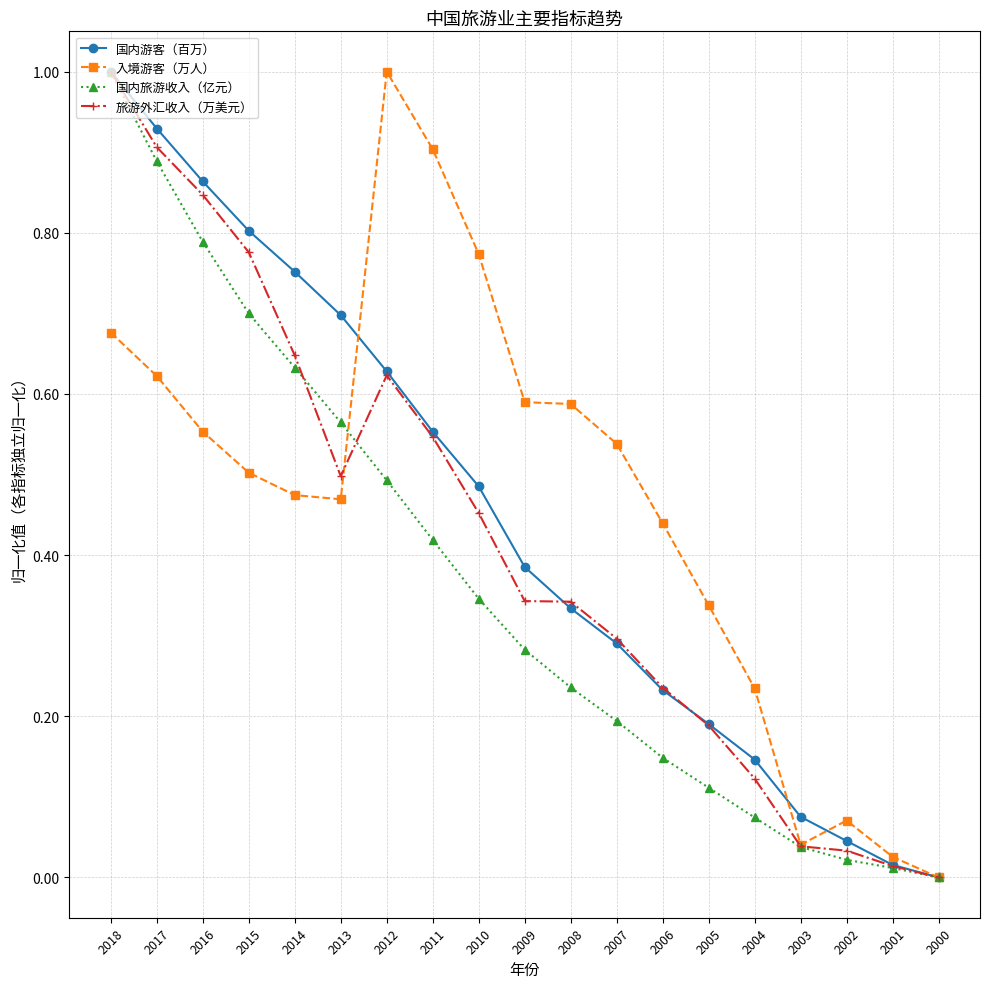

True or false: 国内游客（百万） has more than 2 points higher than both neighbors.

False